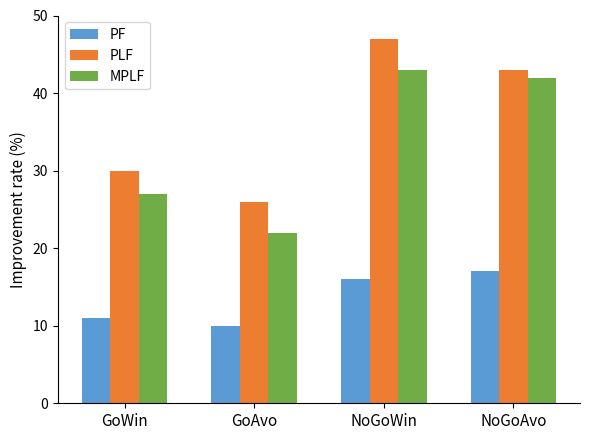

What is the label of the 1st bar from the right?

NoGoAvo